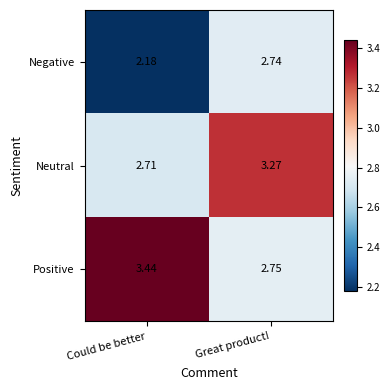

Rank the categories by Negative value from lowest to highest.

Could be better, Great product!